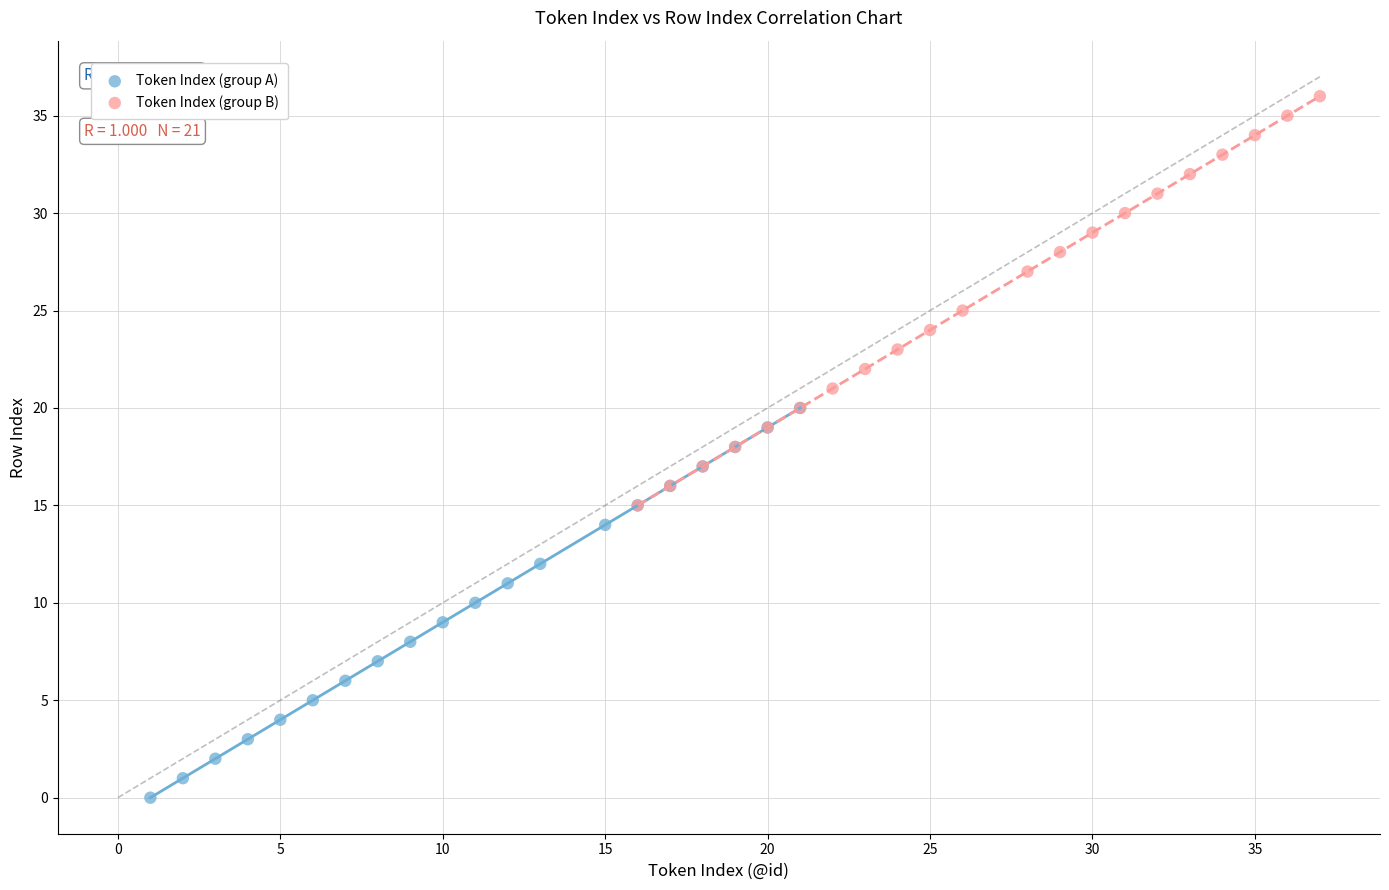

Which series reaches the minimum Y coordinate?

Token Index (group A)